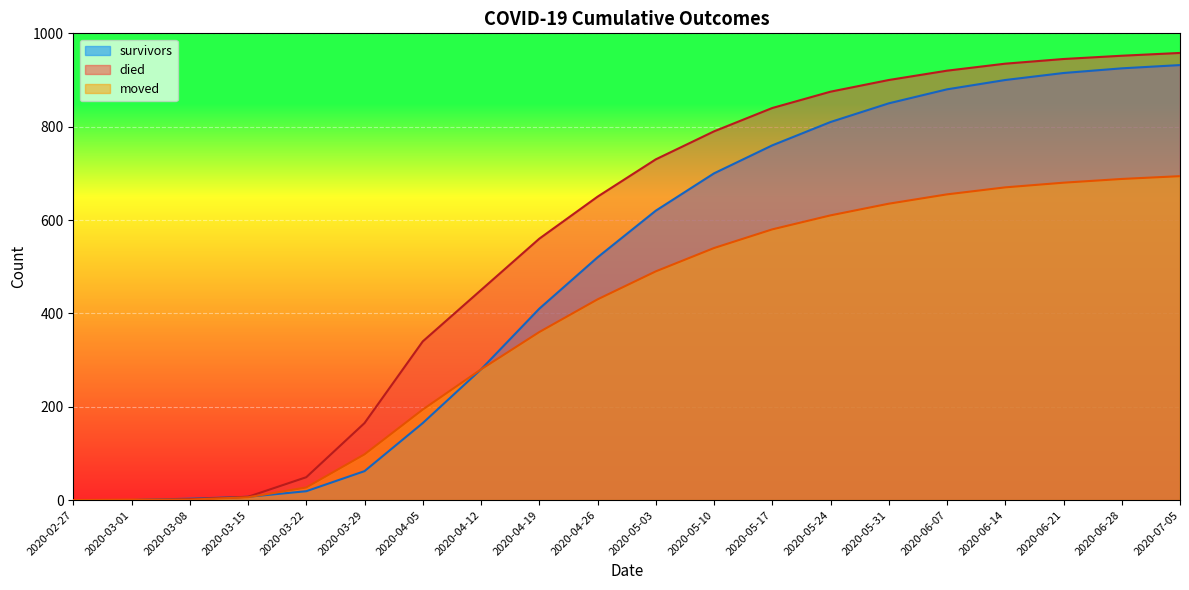

Reading right to left, what are all the values shown in this chart?

survivors: 2020-07-05=932	2020-06-28=925	2020-06-21=915	2020-06-14=900	2020-06-07=880	2020-05-31=850	2020-05-24=810	2020-05-17=760	2020-05-10=700	2020-05-03=620	2020-04-26=520	2020-04-19=410	2020-04-12=280	2020-04-05=165	2020-03-29=62	2020-03-22=19	2020-03-15=7	2020-03-08=3	2020-03-01=0	2020-02-27=0
died: 2020-07-05=958	2020-06-28=952	2020-06-21=945	2020-06-14=935	2020-06-07=920	2020-05-31=900	2020-05-24=875	2020-05-17=840	2020-05-10=790	2020-05-03=730	2020-04-26=650	2020-04-19=560	2020-04-12=450	2020-04-05=340	2020-03-29=165	2020-03-22=49	2020-03-15=7	2020-03-08=2	2020-03-01=0	2020-02-27=0
moved: 2020-07-05=694	2020-06-28=688	2020-06-21=680	2020-06-14=670	2020-06-07=655	2020-05-31=635	2020-05-24=610	2020-05-17=580	2020-05-10=540	2020-05-03=490	2020-04-26=430	2020-04-19=360	2020-04-12=280	2020-04-05=194	2020-03-29=98	2020-03-22=27	2020-03-15=6	2020-03-08=1	2020-03-01=1	2020-02-27=0